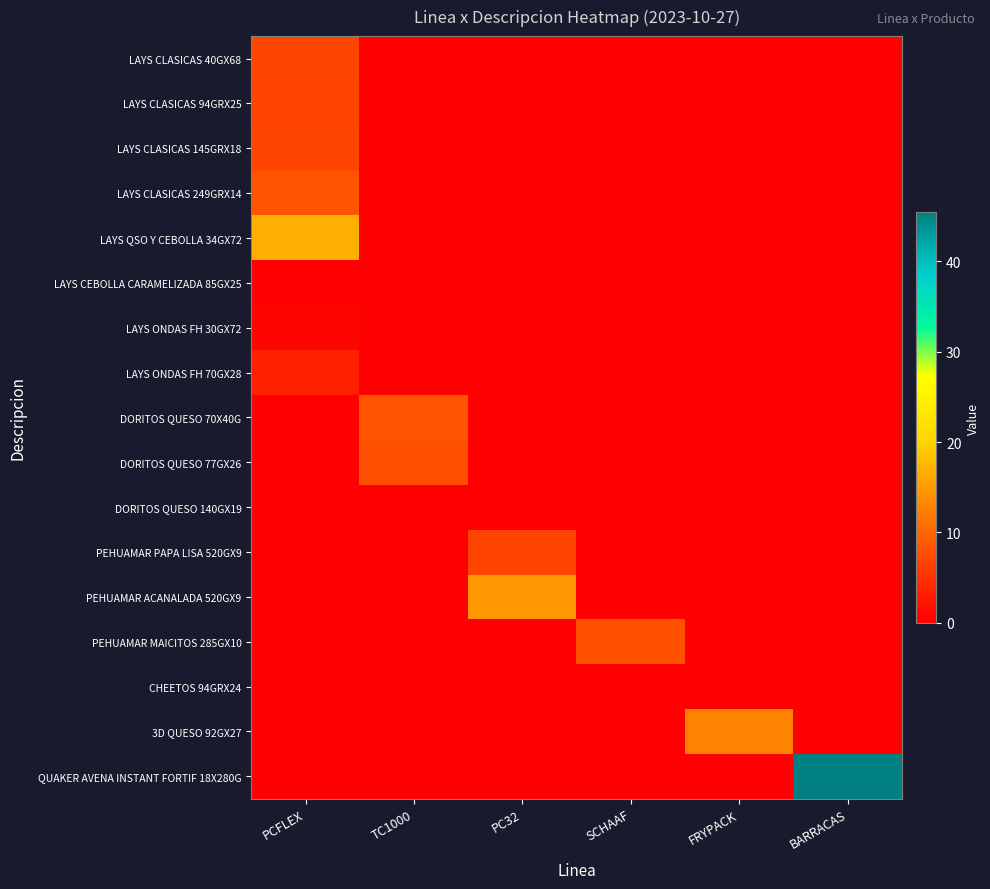

At which category is the sum across all series the highest?

PCFLEX